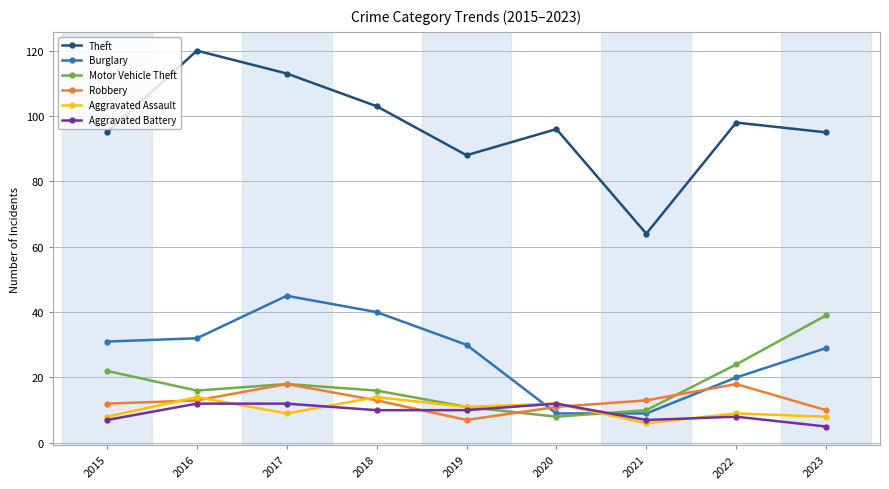

Reading left to right, list all the values displayed in this chart.

Theft: 95	120	113	103	88	96	64	98	95
Burglary: 31	32	45	40	30	9	9	20	29
Motor Vehicle Theft: 22	16	18	16	11	8	10	24	39
Robbery: 12	13	18	13	7	11	13	18	10
Aggravated Assault: 8	14	9	14	11	12	6	9	8
Aggravated Battery: 7	12	12	10	10	12	7	8	5